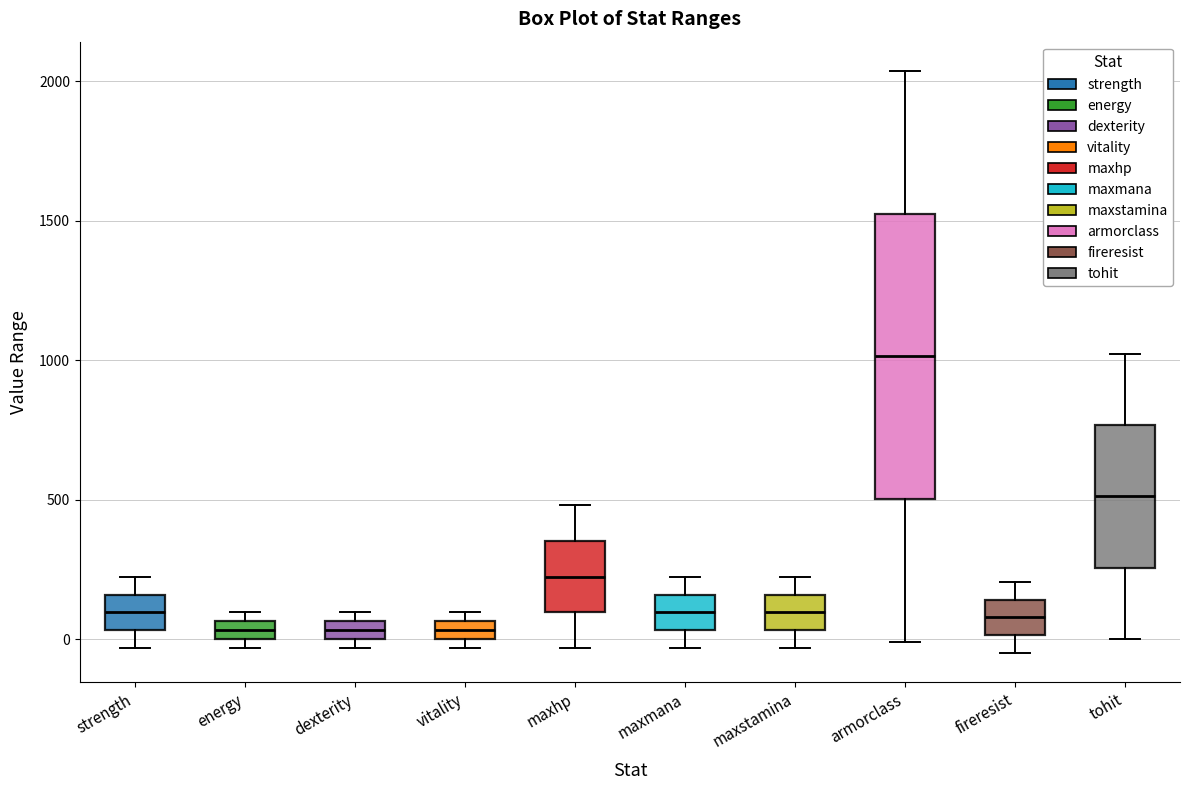

Which box is the tallest, from its lower edge to its upper edge?

armorclass